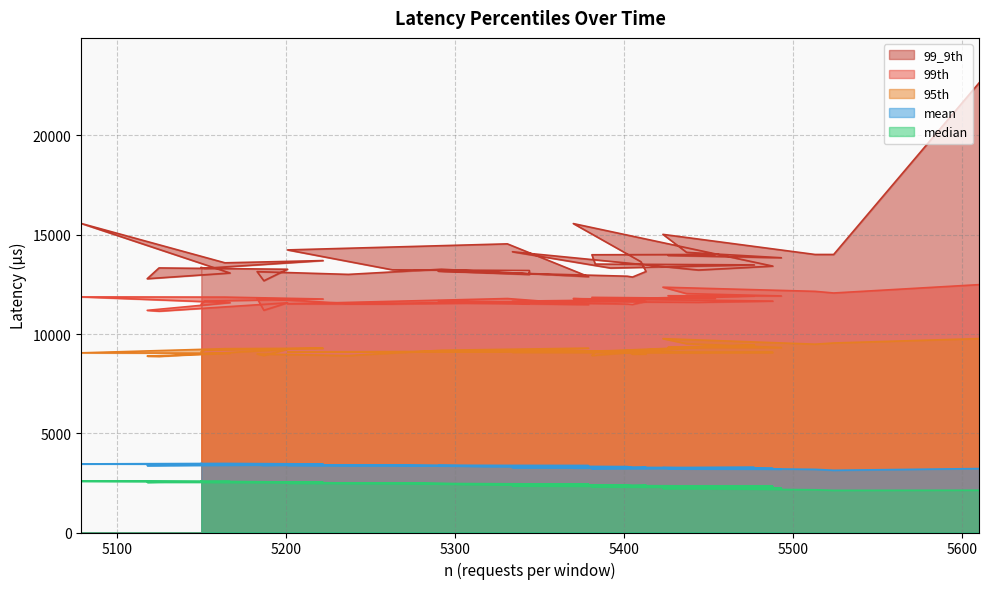

True or false: 99th has a value of 11757.0 at 5383.

True